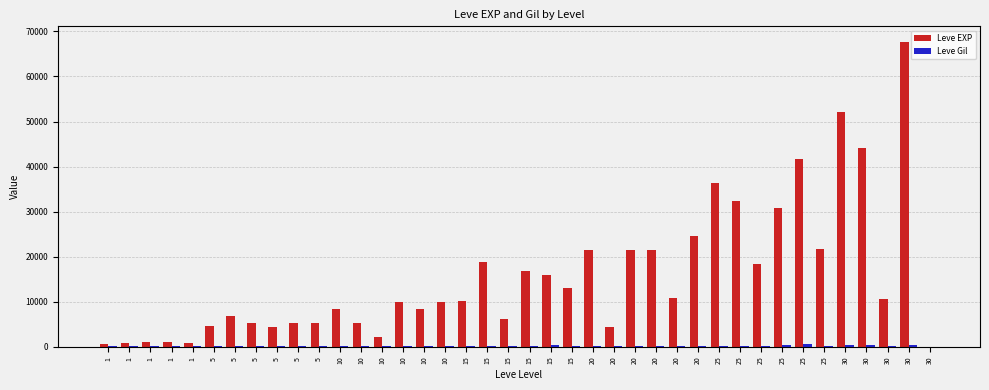

How many distinct data groups are displayed?

2